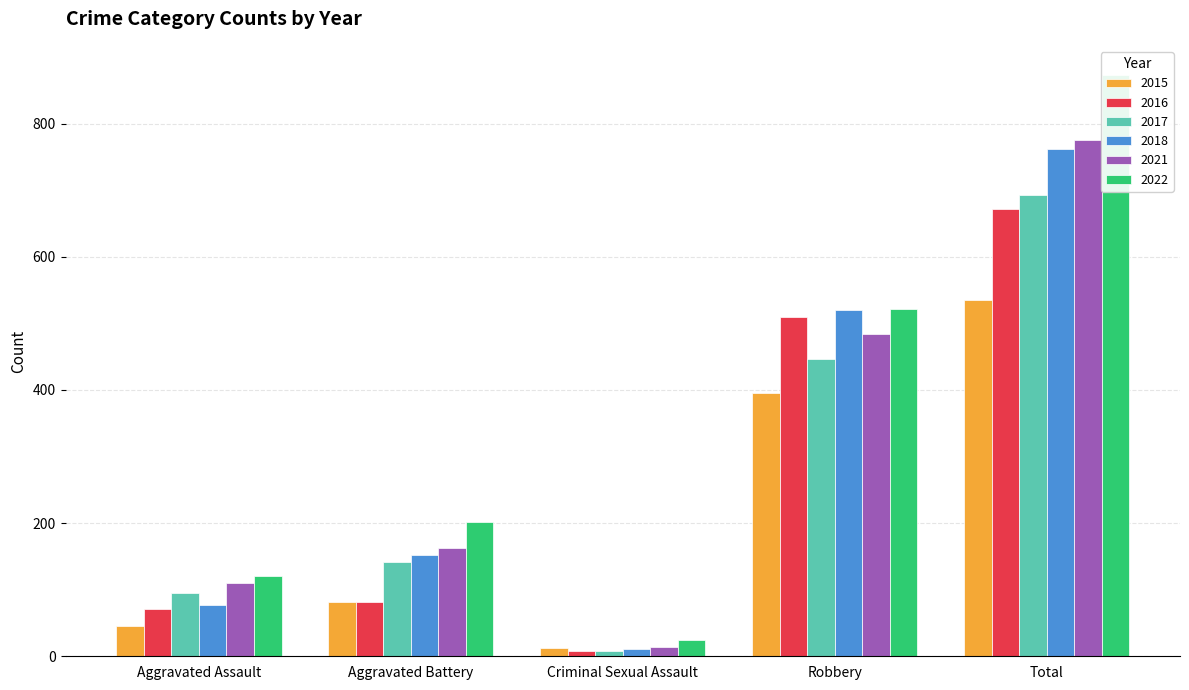

Which category has the lowest value in the 2018 series?

Criminal Sexual Assault